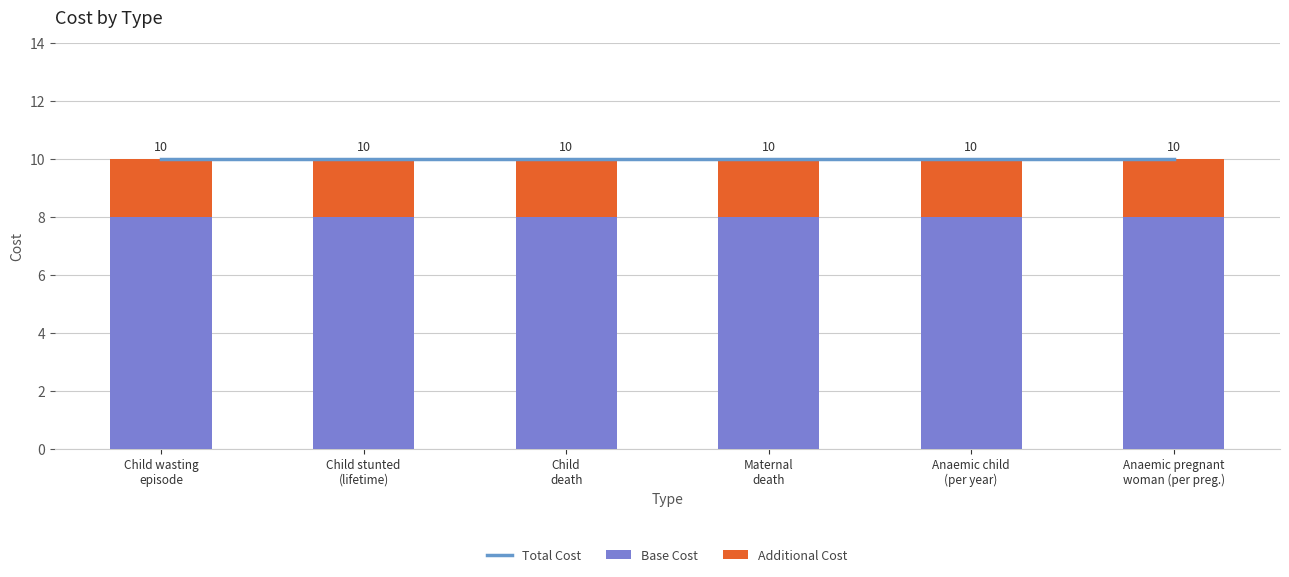

Rank the categories by Base Cost value from highest to lowest.

Child wasting
episode, Child stunted
(lifetime), Child
death, Maternal
death, Anaemic child
(per year), Anaemic pregnant
woman (per preg.)